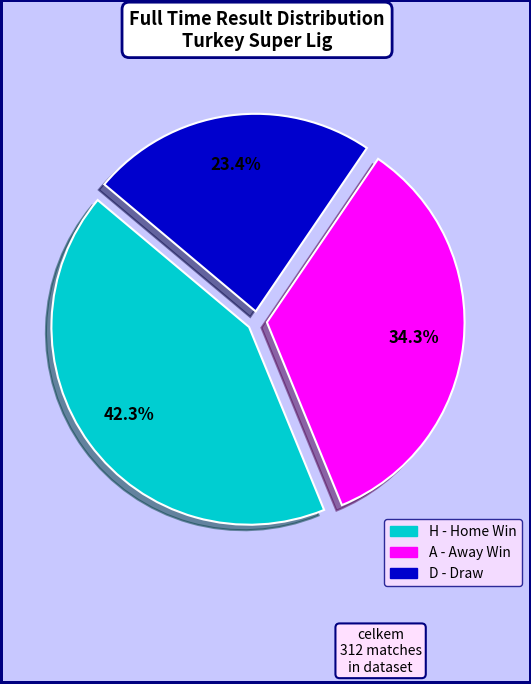

True or false: D accounts for 17% of the total.

False